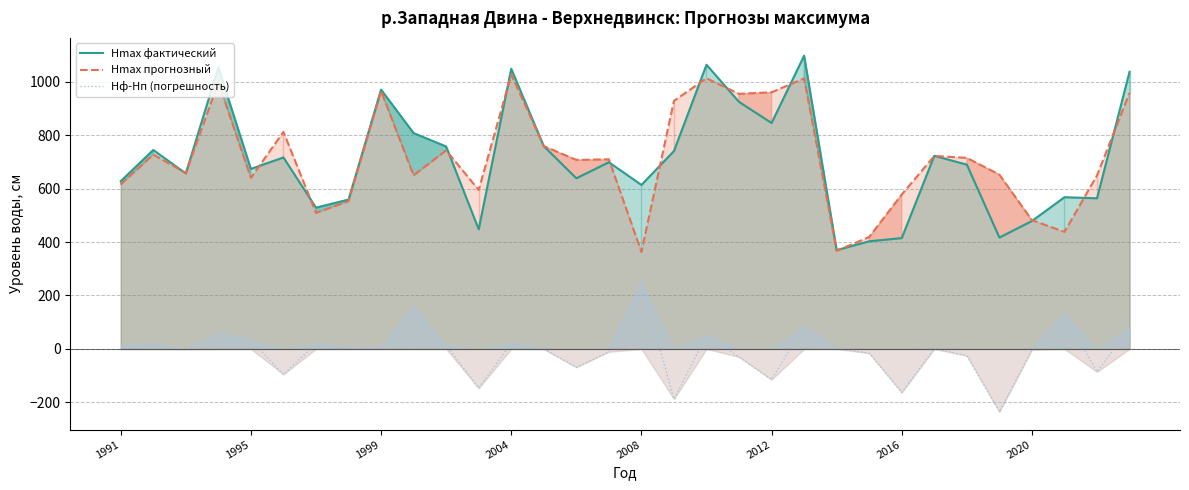

Which series has the largest range (max minus min)?

Hmax фактический